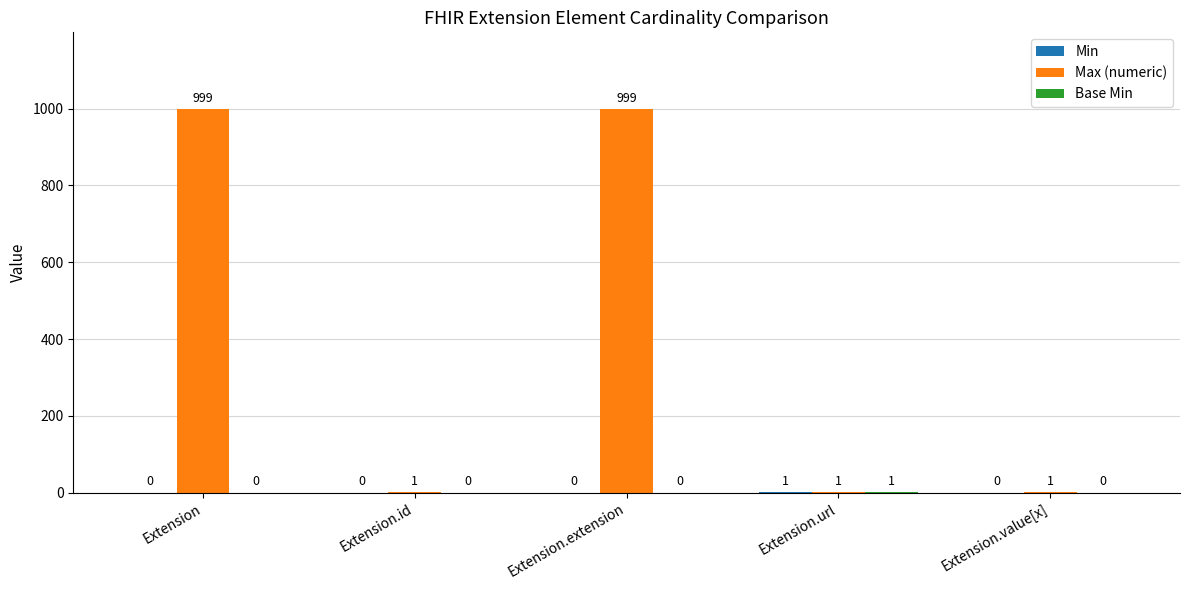

The value of Max (numeric) at Extension.id is 1. True or false?

True